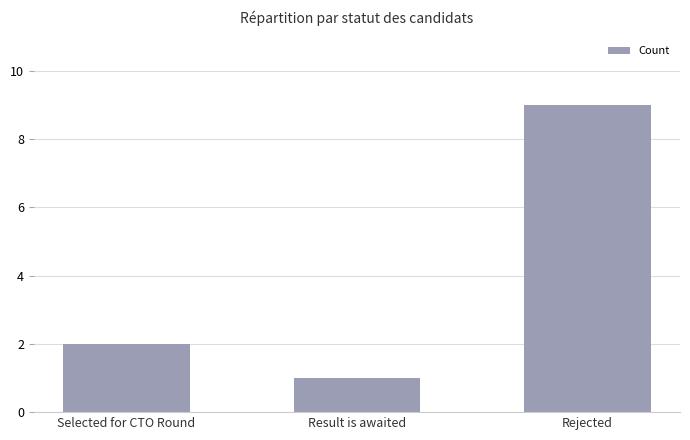

Reading left to right, transcribe all the data shown in this chart.

Selected for CTO Round=2	Result is awaited=1	Rejected=9